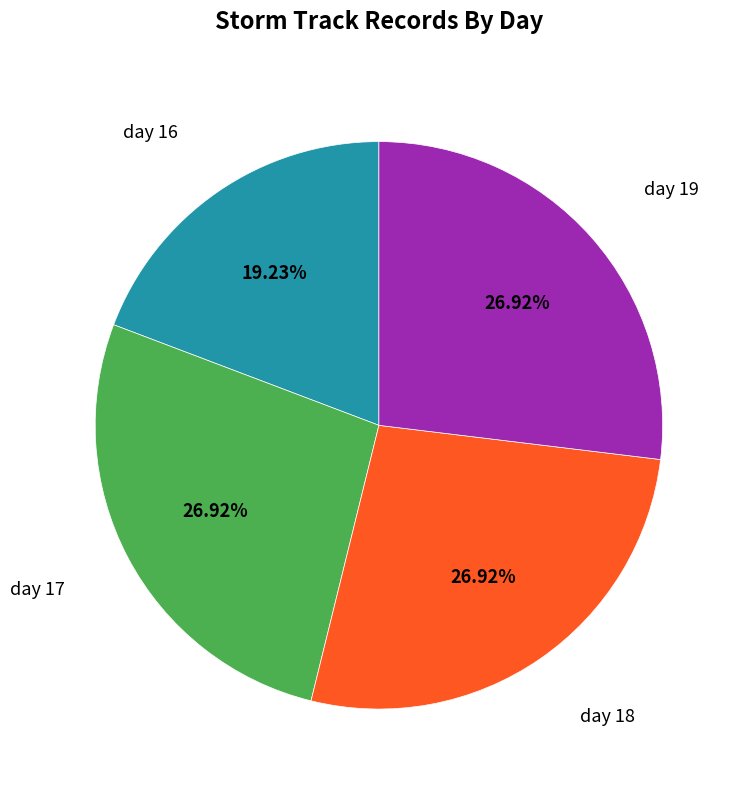

Does any single category account for the majority?

No